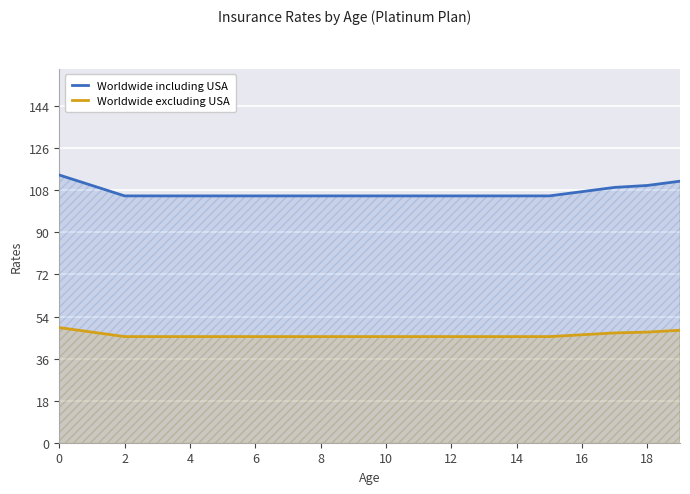

Rank the series by their average value, from lowest to highest.

Worldwide excluding USA, Worldwide including USA